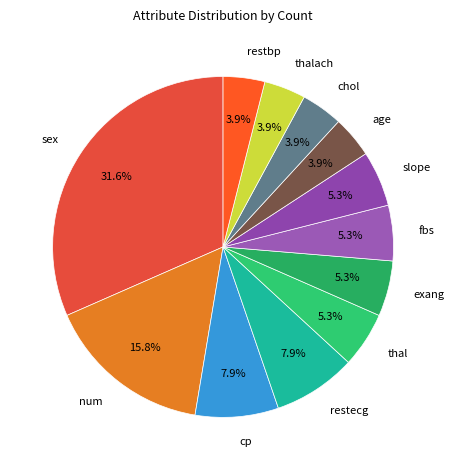

To the nearest percent, what portion does num represent?

16%